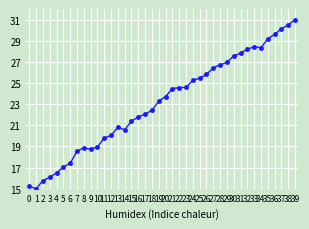

Reading left to right, extract all data points from this chart.

15.2	15.0	15.8	16.1	16.5	17.0	17.4	18.5	18.9	18.7	19.0	19.8	20.0	20.8	20.6	21.4	21.8	22.1	22.4	23.3	23.7	24.5	24.6	24.6	25.3	25.5	25.8	26.4	26.7	26.9	27.6	27.8	28.2	28.4	28.3	29.2	29.6	30.1	30.5	31.0